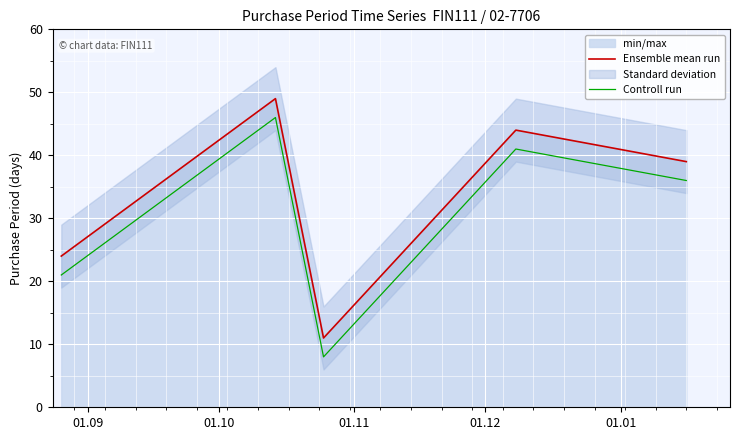

True or false: Controll run and Ensemble mean run intersect in this chart.

False